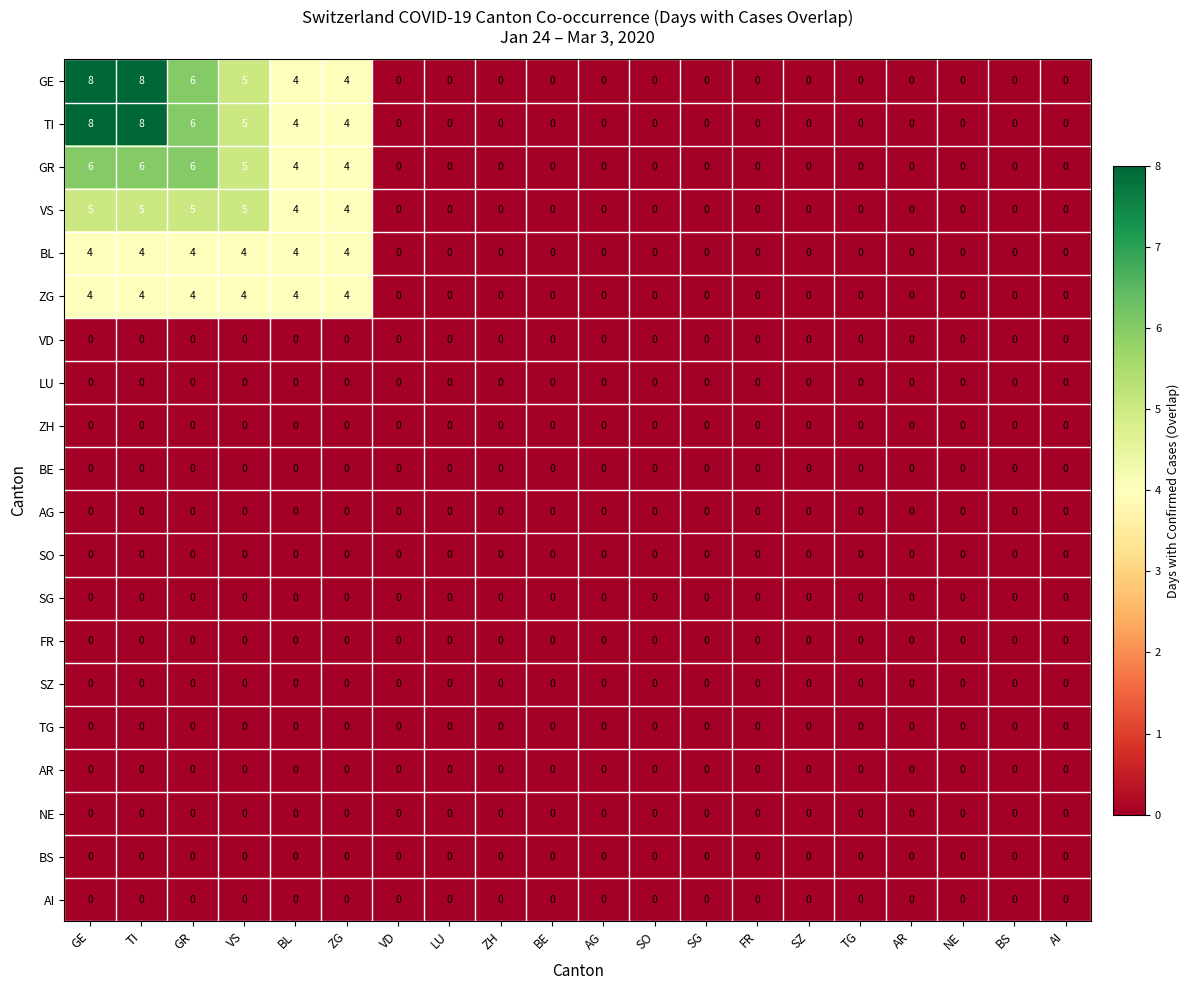

How many categories are shown in the chart?

20